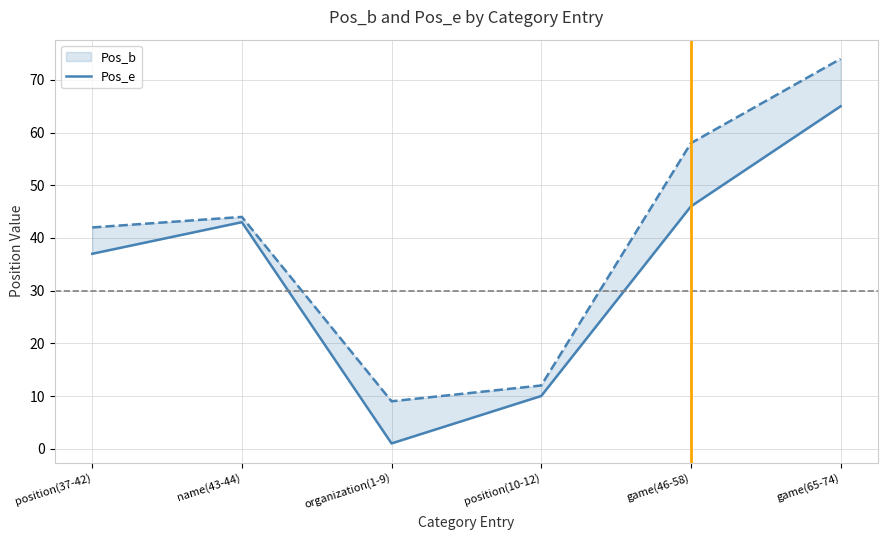

What is the smallest value displayed?

1